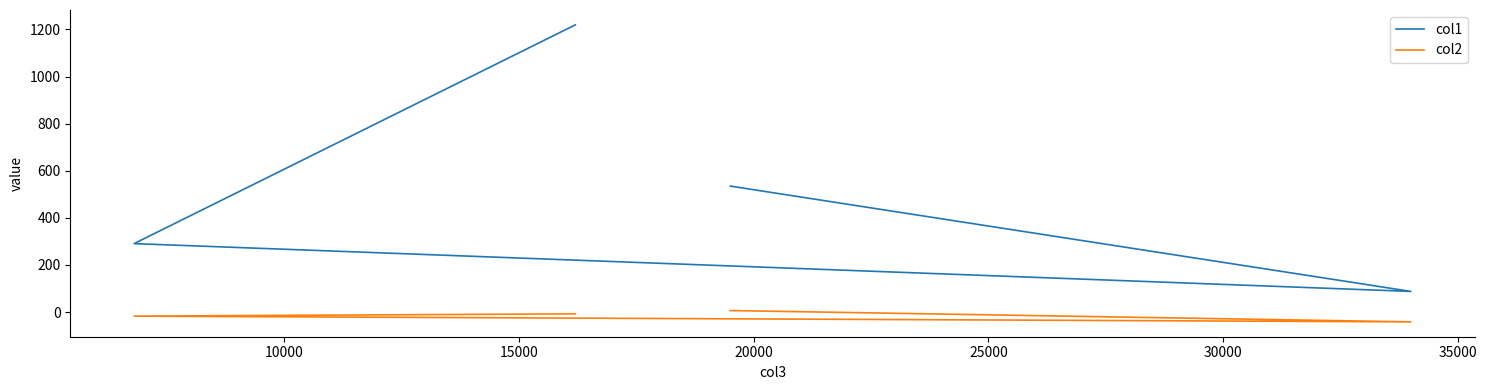

What is the sum of all col2 values?

-59.0